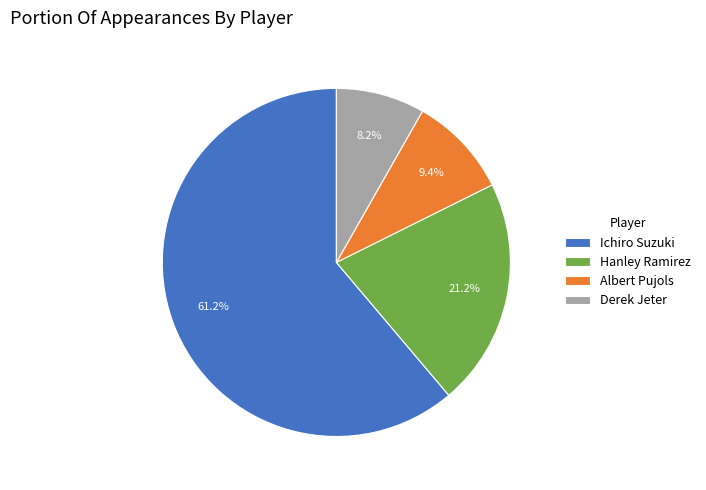

Combined, what portion of the pie is Ichiro Suzuki and Hanley Ramirez?

82.4%